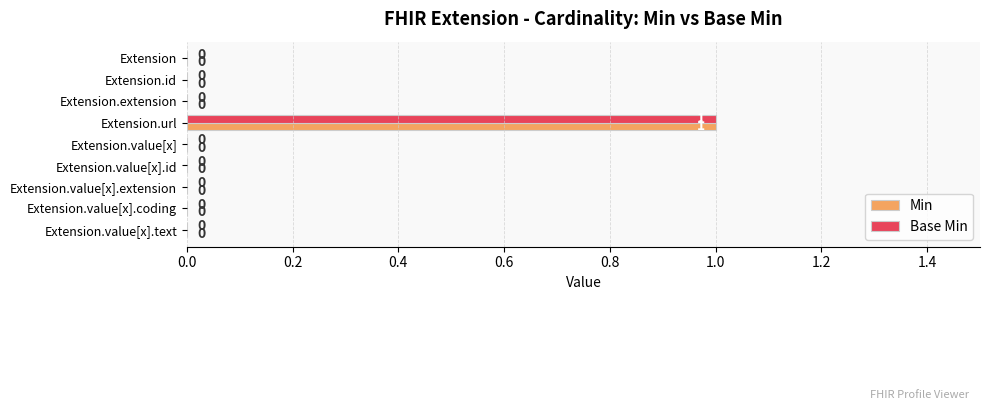

How many positive values does the Min series have?

1